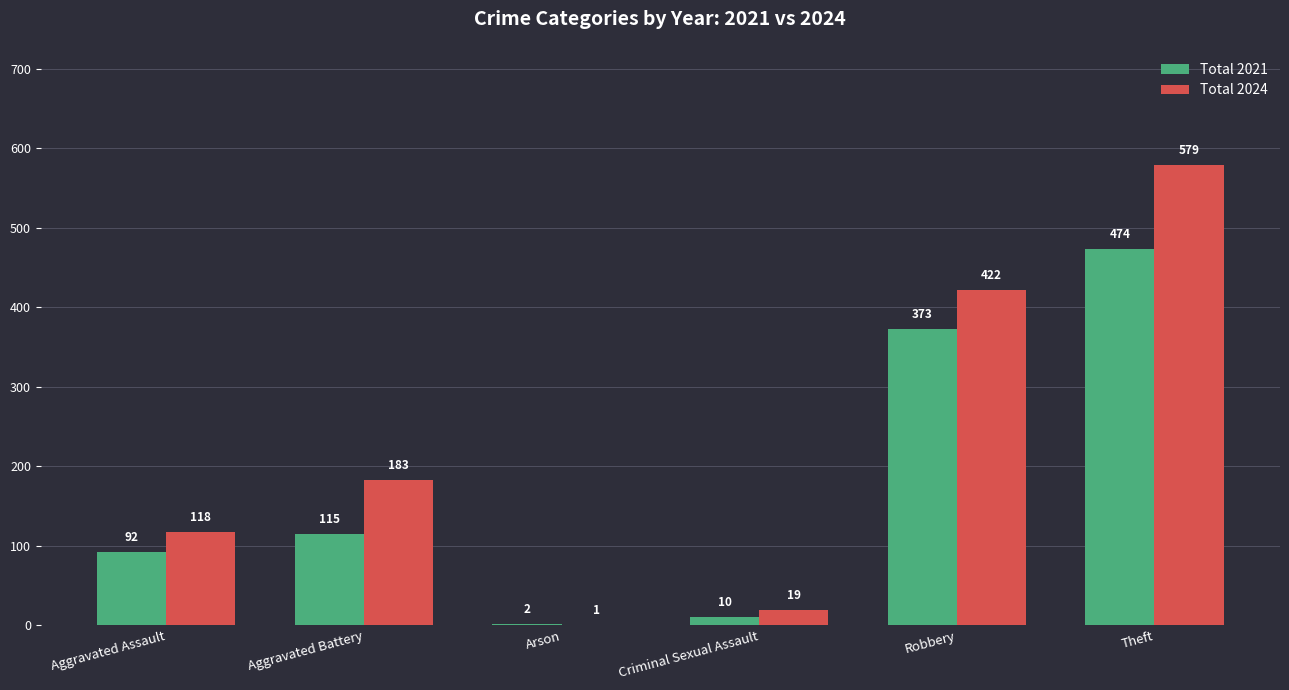

What is the sum of the Total 2021 values at Theft and Arson?

476